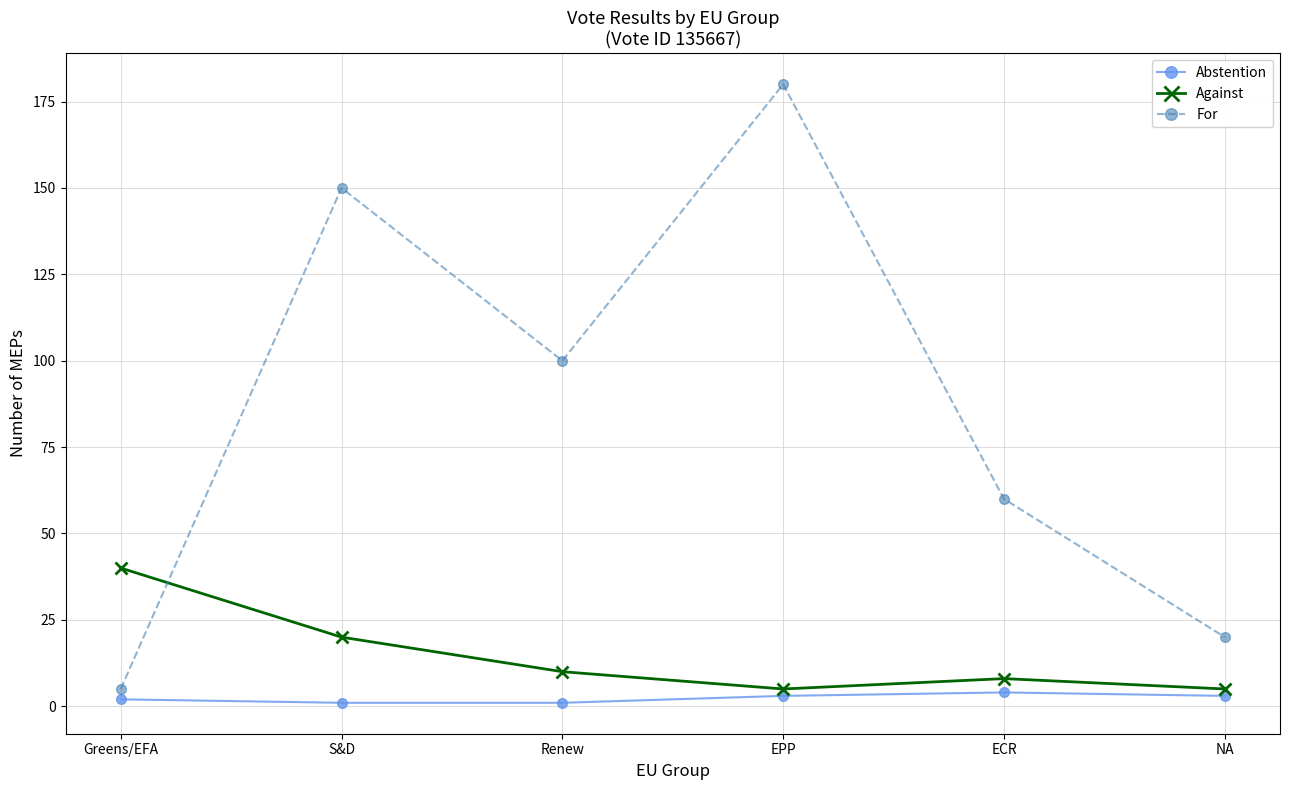

List the series in order of their peak value, lowest first.

Abstention, Against, For